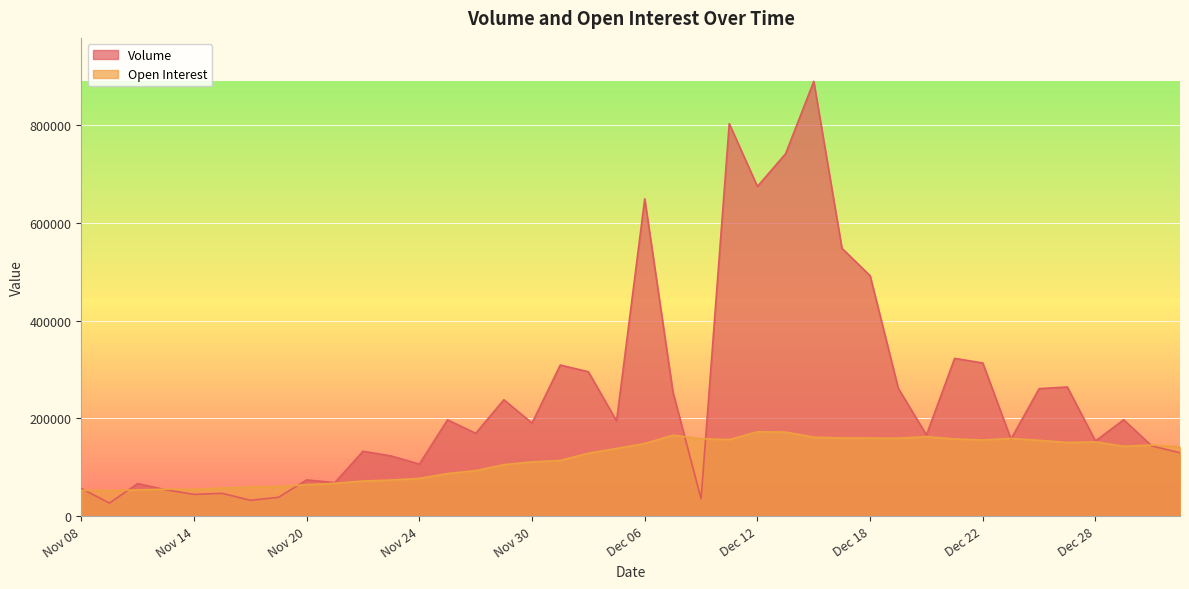

List the series in order of their peak value, highest first.

Volume, Open Interest